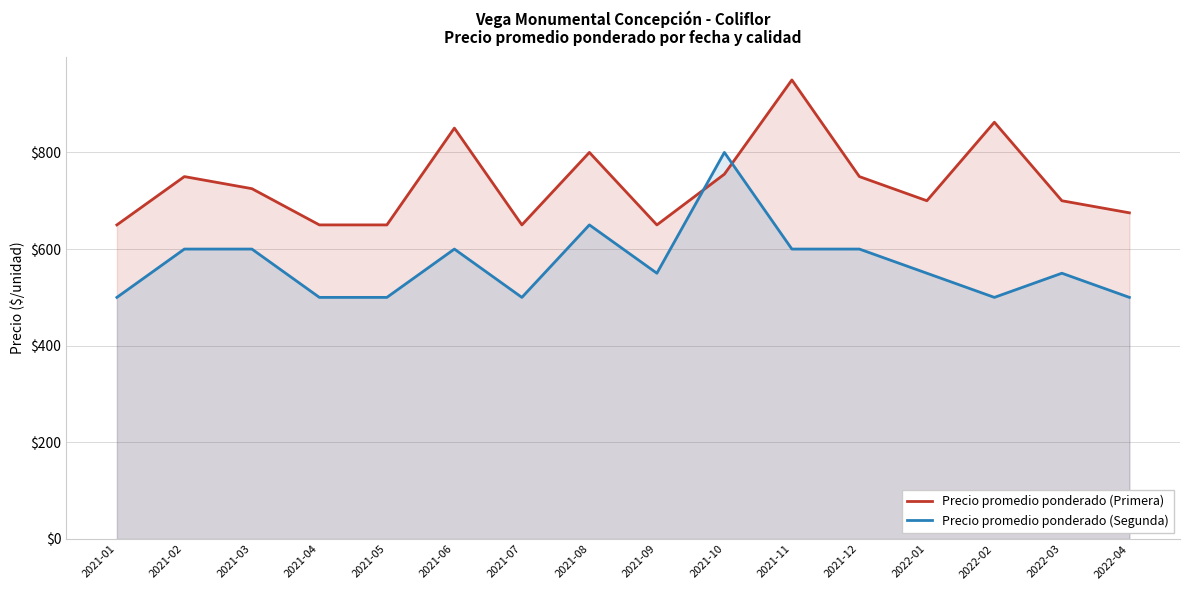

At which category does Precio promedio ponderado (Primera) reach its first local valley?

2021-07